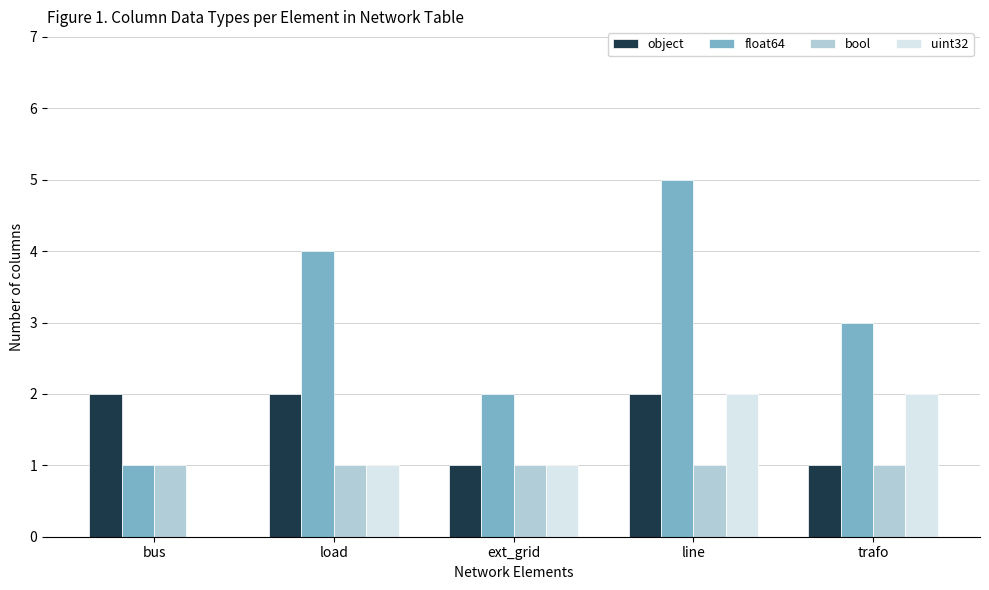

Reading left to right, extract all data points from this chart.

object: bus=2	load=2	ext_grid=1	line=2	trafo=1
float64: bus=1	load=4	ext_grid=2	line=5	trafo=3
bool: bus=1	load=1	ext_grid=1	line=1	trafo=1
uint32: bus=0	load=1	ext_grid=1	line=2	trafo=2